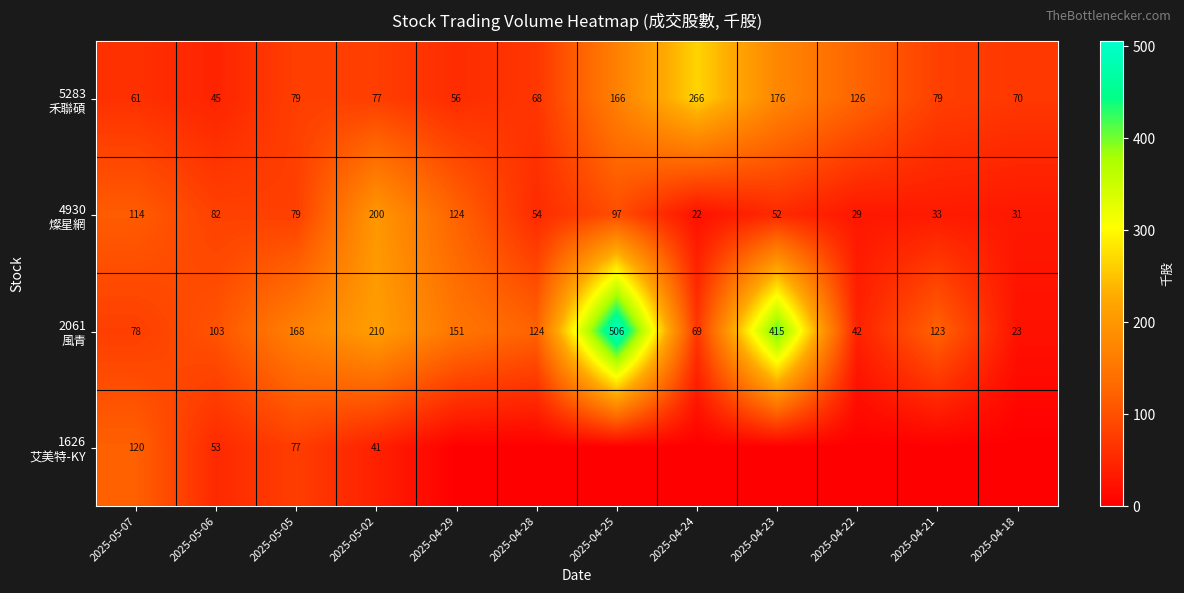

What is the total value across all series at 2025-04-21?

235.6